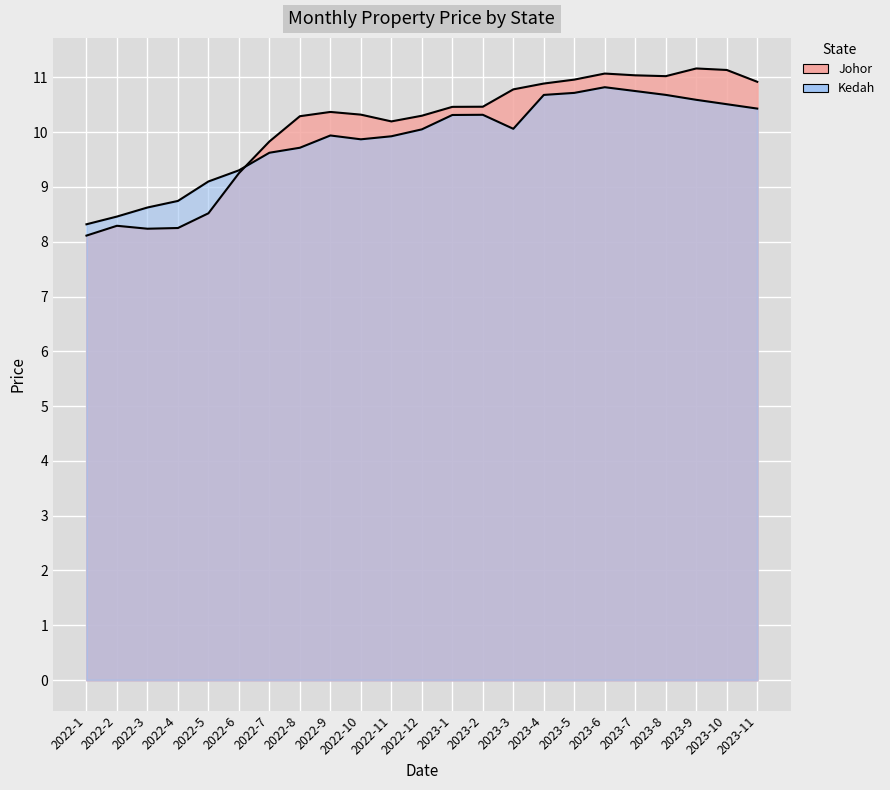

What is the spread (max minus min) of values at 2022-12?

0.2